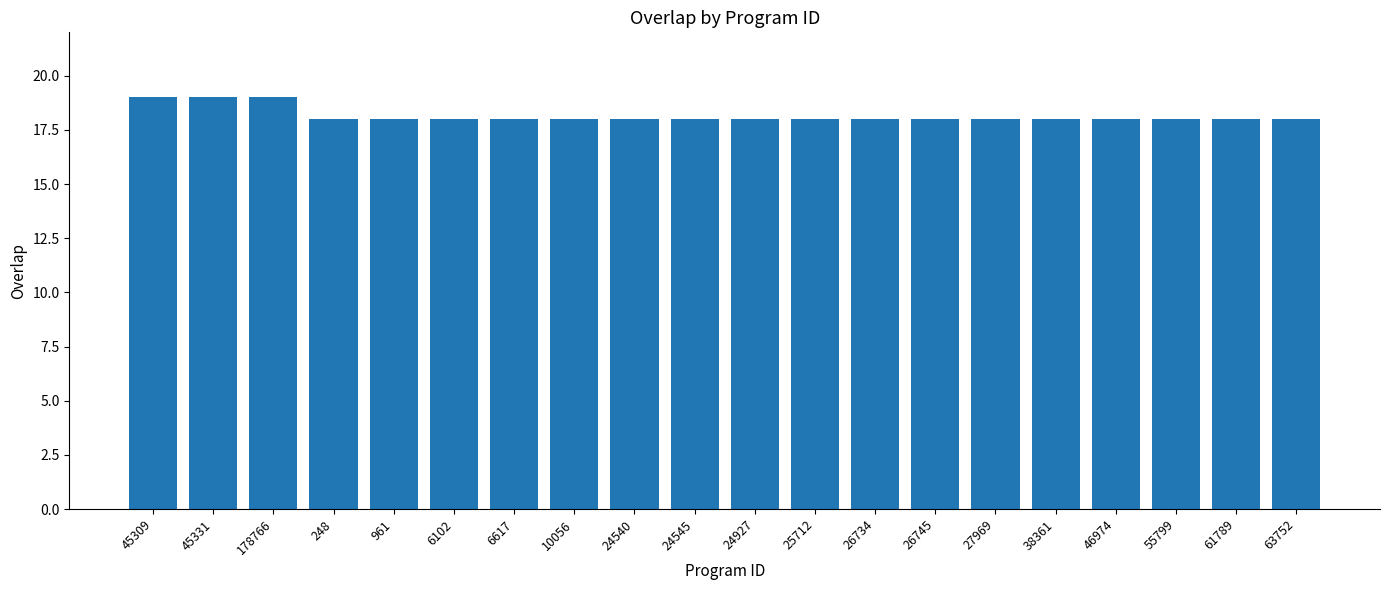

Is it true that the value at 63752 is 18?

True